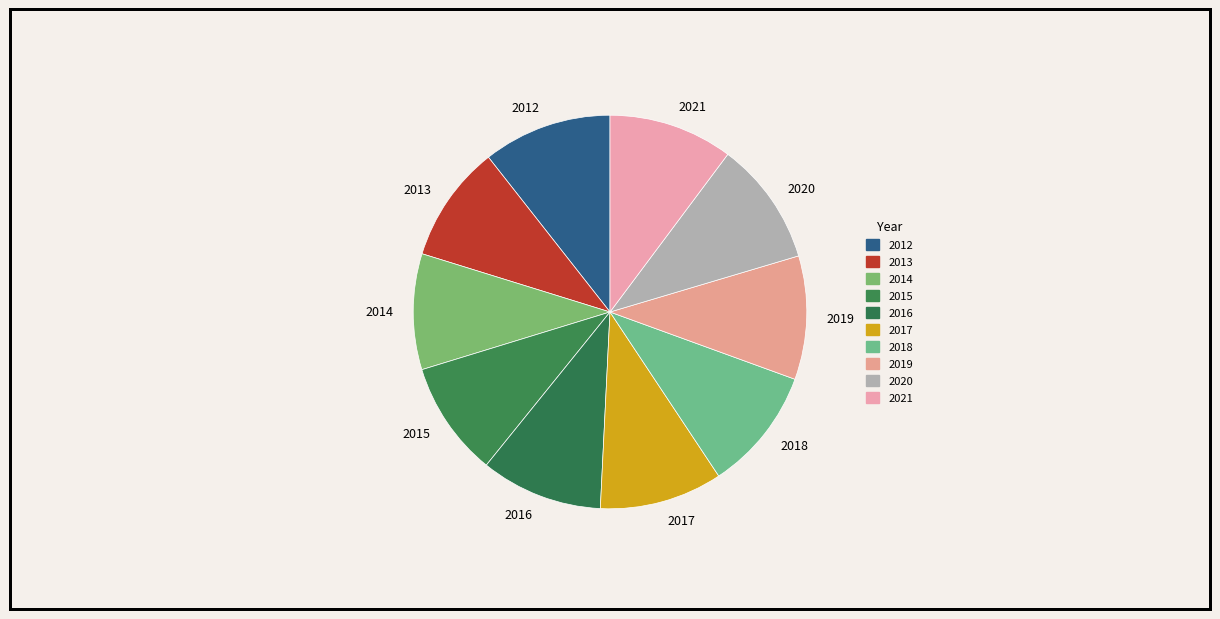

What is the ratio of the value at 2014 to the value at 2013?

1.0